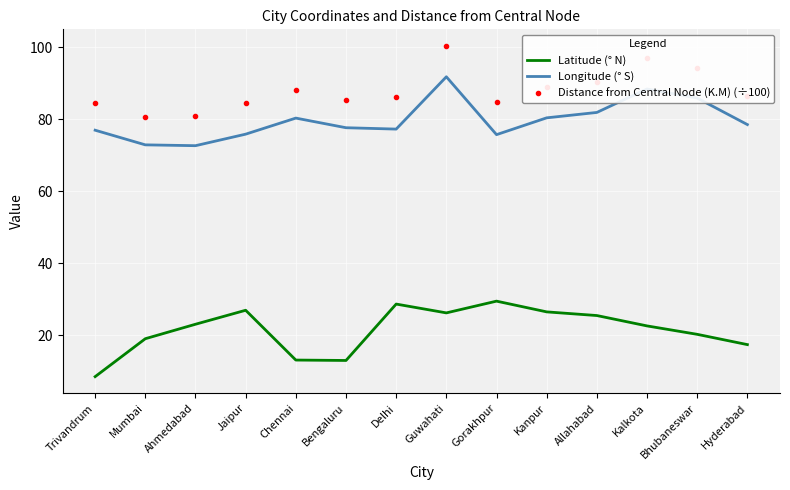

Which series changed the most between Guwahati and Allahabad?

Distance from Central Node (K.M) (÷100)